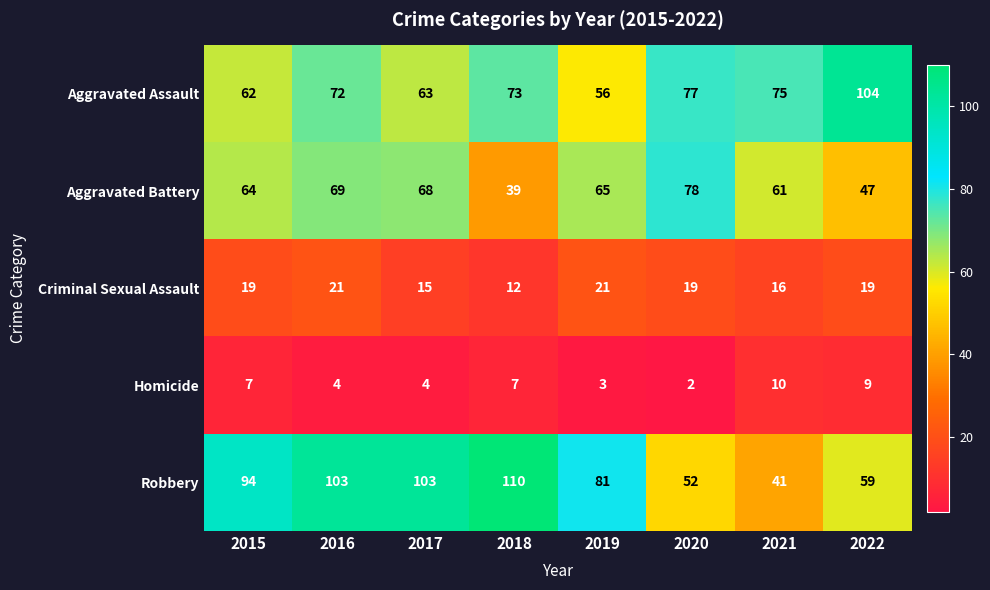

At which category does the chart reach its peak across all series?

2018